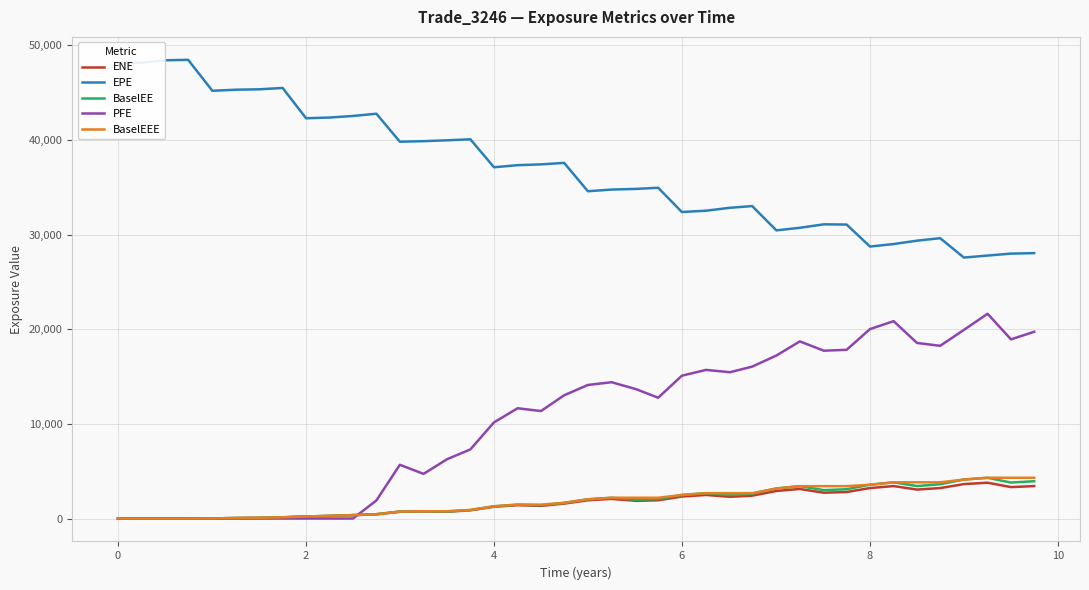

What is the maximum value for BaselEE?

4305.5